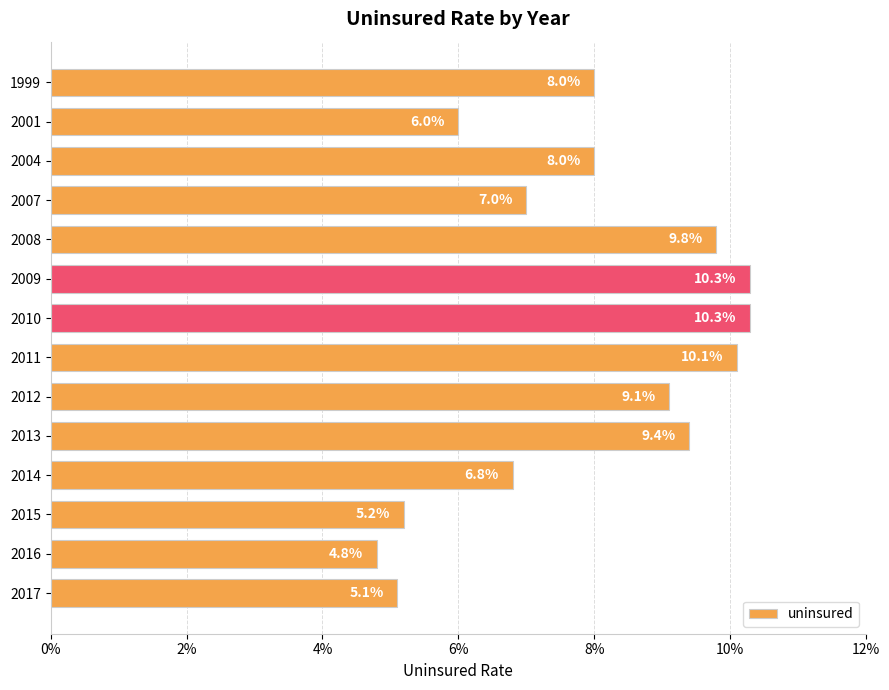

Are the bars horizontal?

Yes